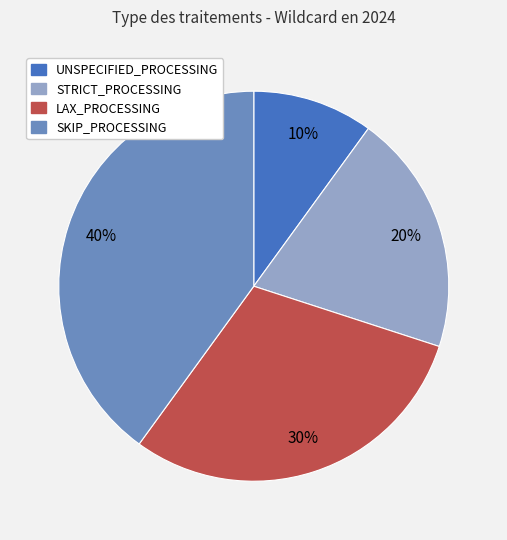

True or false: STRICT_PROCESSING accounts for 20% of the total.

True